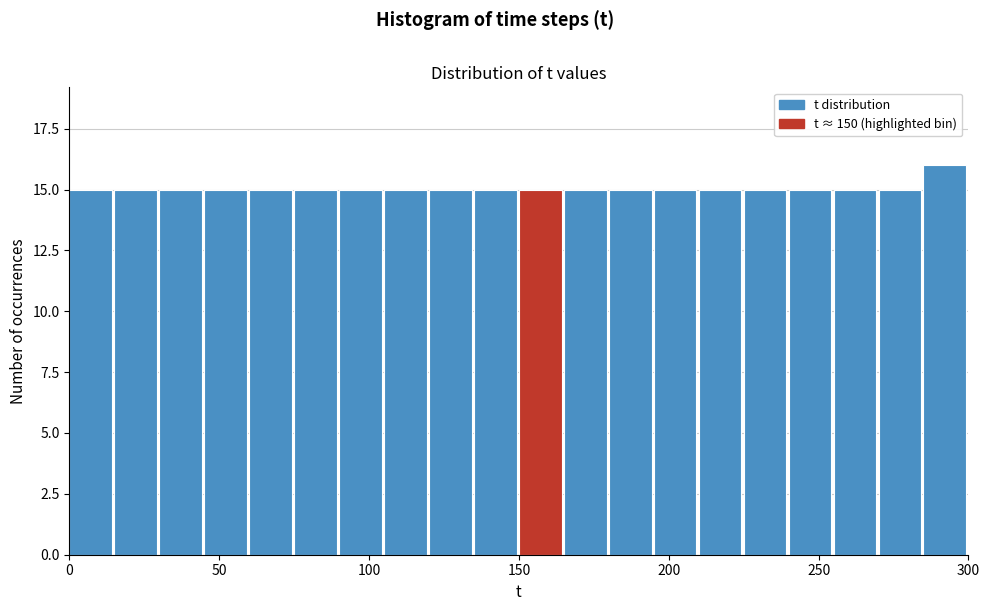

Read against the x-axis, roughly where is the centre of the tallest bar?

290